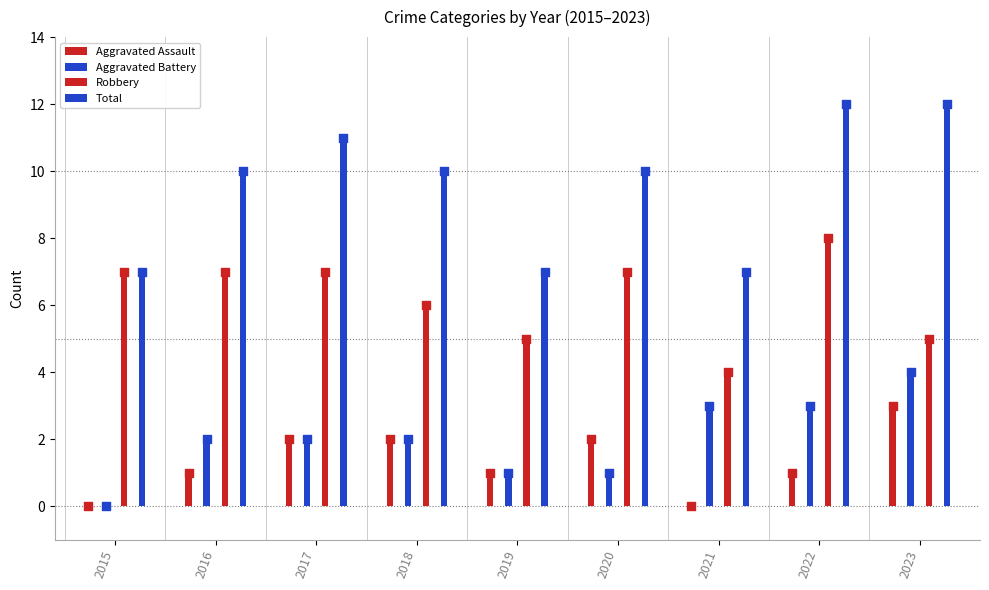

What are all the series names shown in the legend?

Aggravated Assault, Aggravated Battery, Robbery, Total